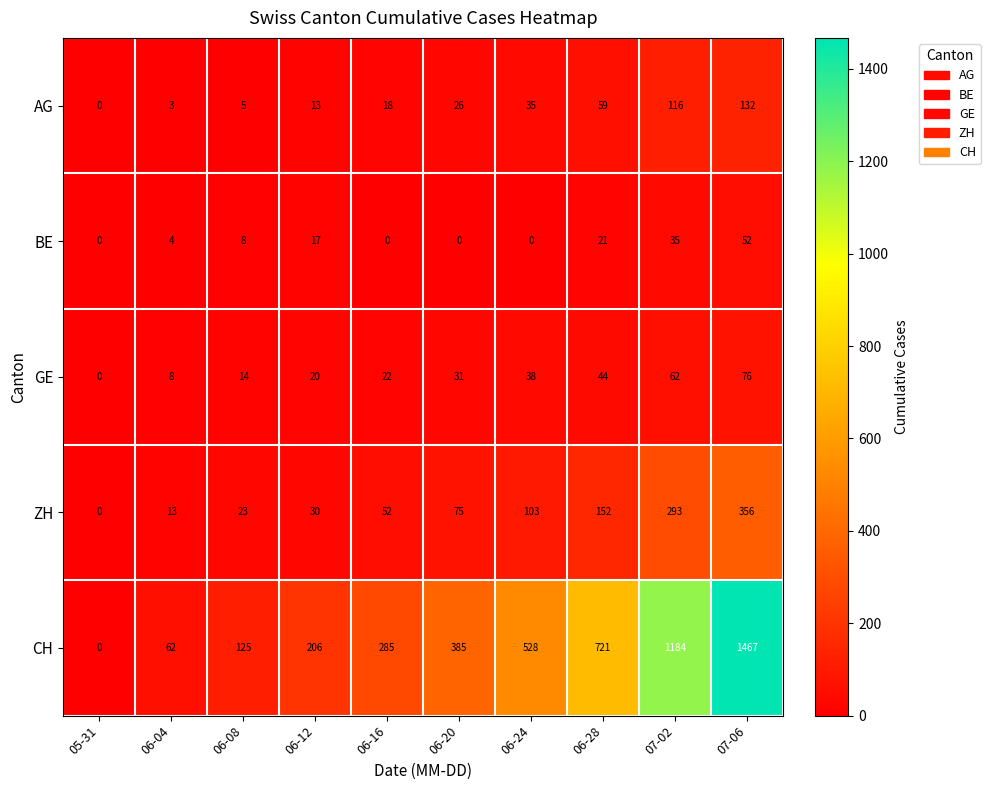

What is the spread (max minus min) of values at 06-08?

120